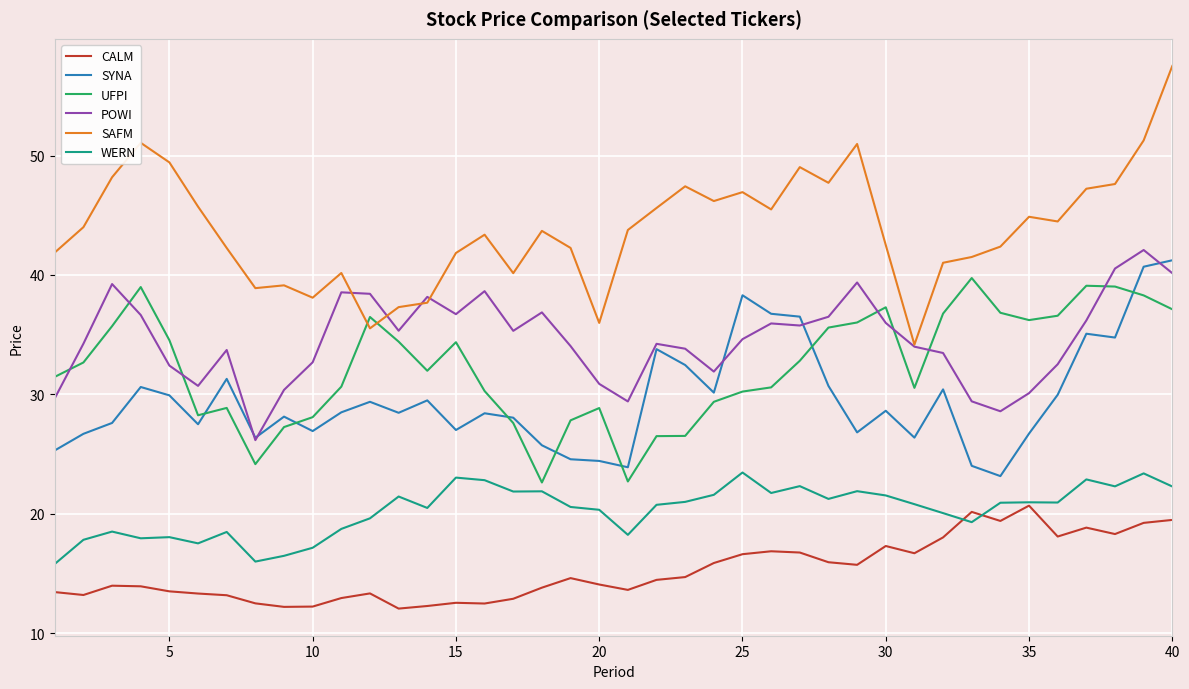

What is the maximum value for UFPI?

39.7